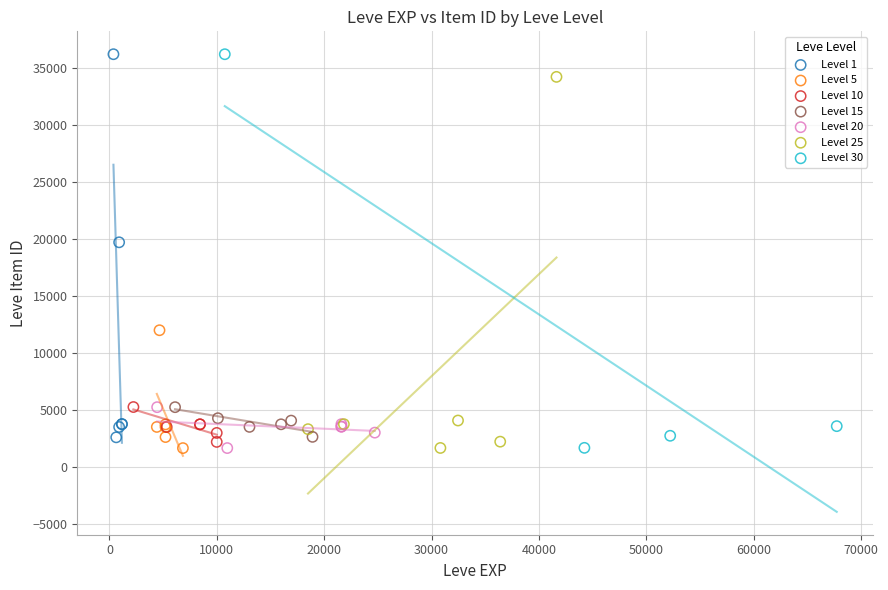

What are all the series names shown in the legend?

Level 1, Level 5, Level 10, Level 15, Level 20, Level 25, Level 30